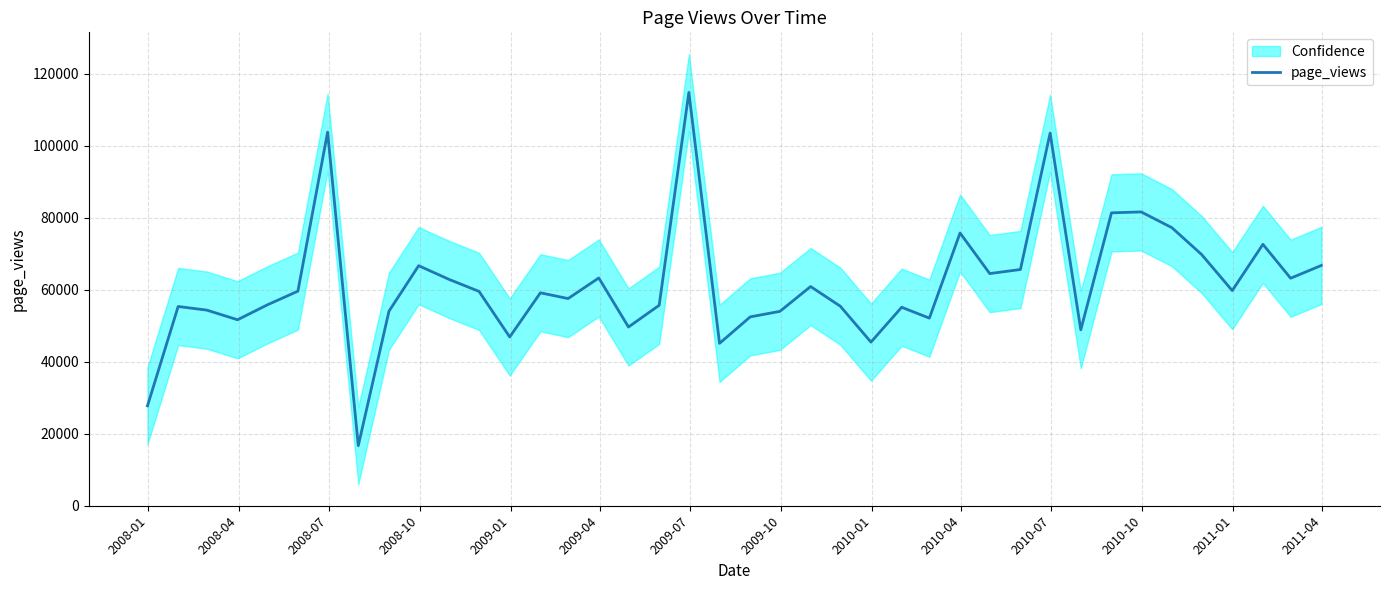

What is the greatest value displayed?

114811